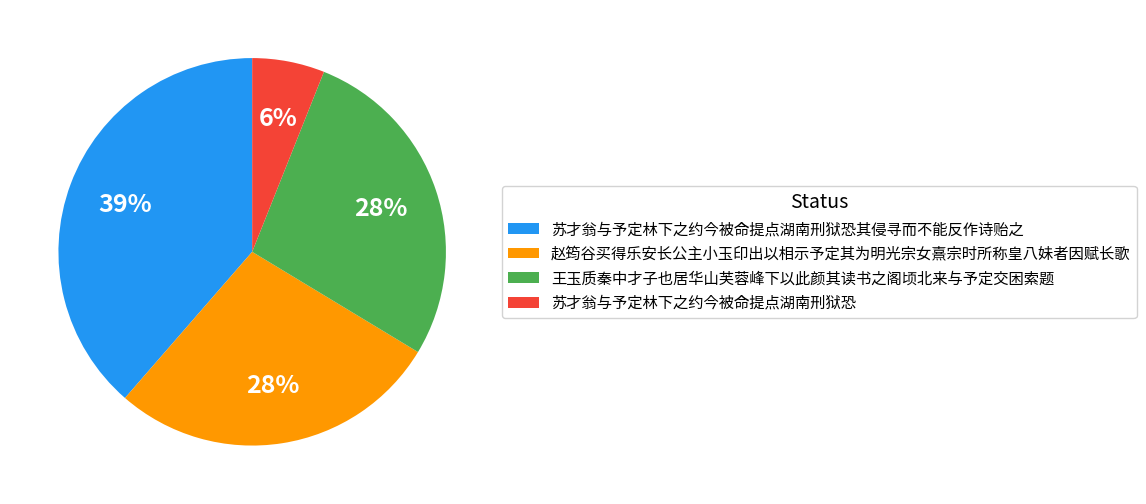

Does 苏才翁与予定林下之约今被命提点湖南刑狱恐 account for over 50% of the chart?

No